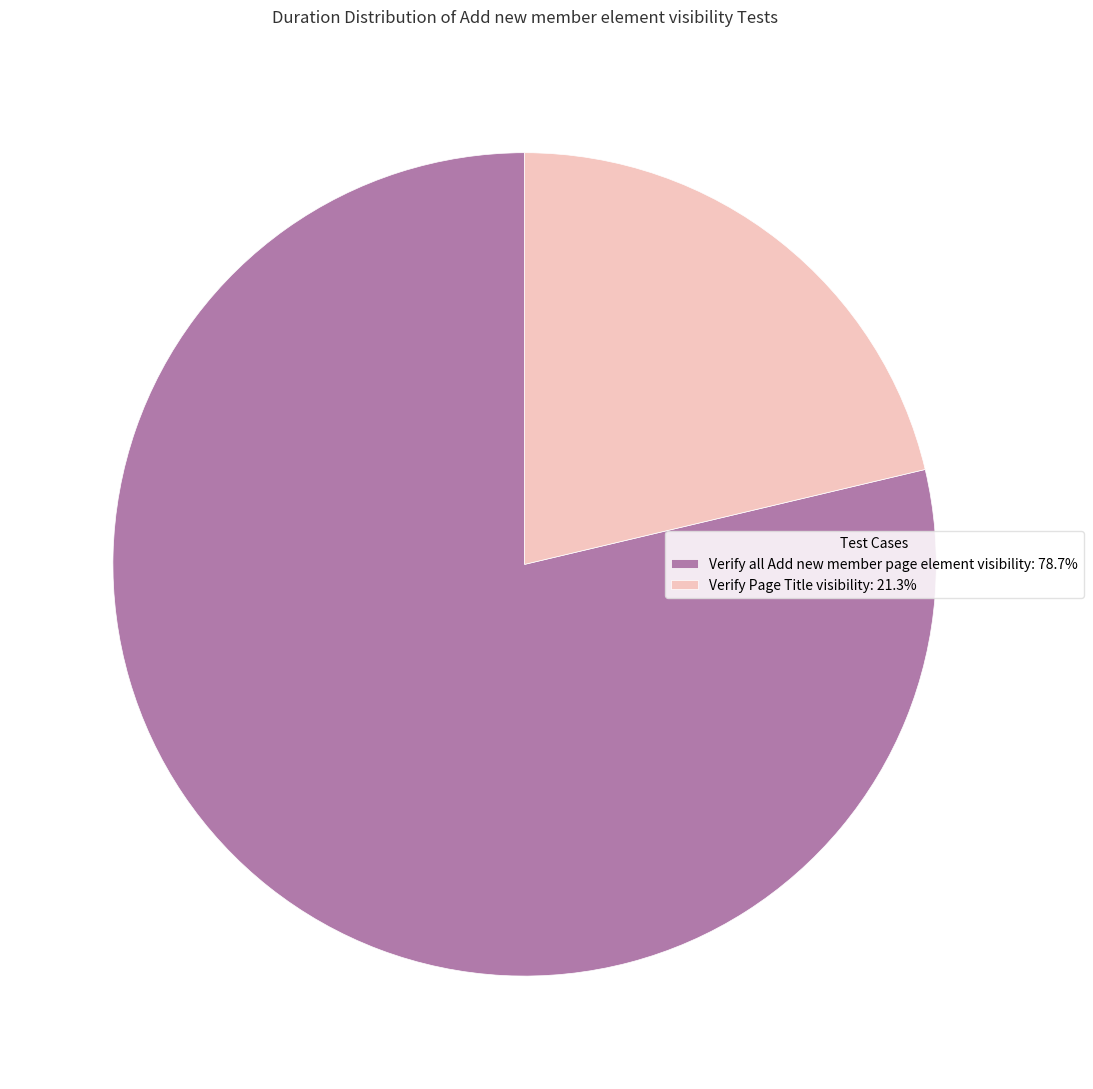

Does Verify Page Title visibility represent more than half of the total?

No